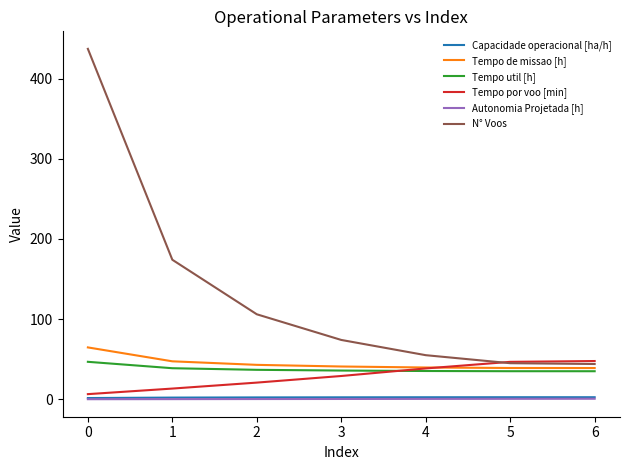

Between 1 and 3, which series saw the biggest shift?

N° Voos